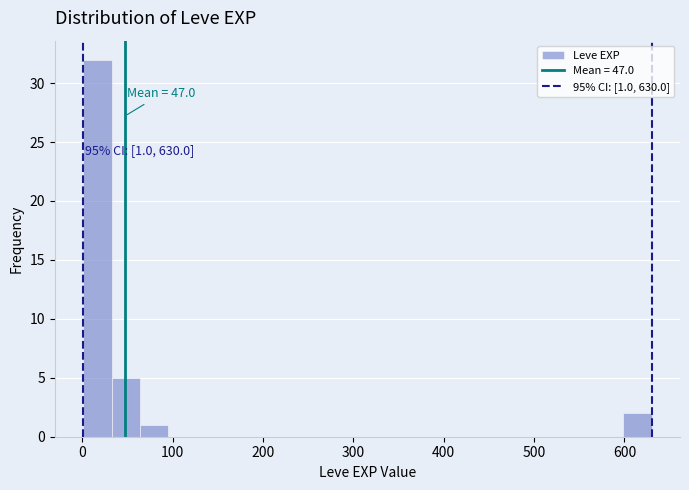

Read against the x-axis, roughly where is the centre of the tallest bar?

20